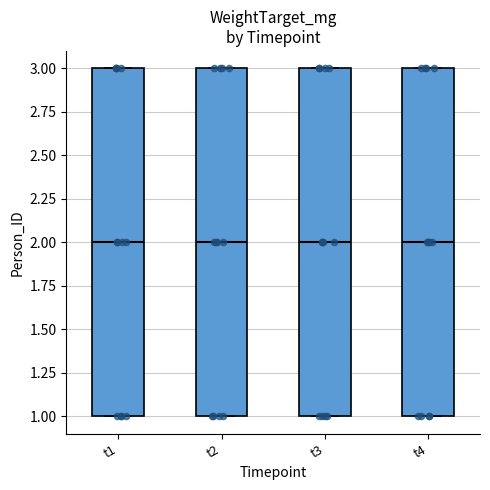

Where does the median line of the box for t2 sit on the y-axis? The values are not printed on the chart, so give them approximately, as read against the axis.

2